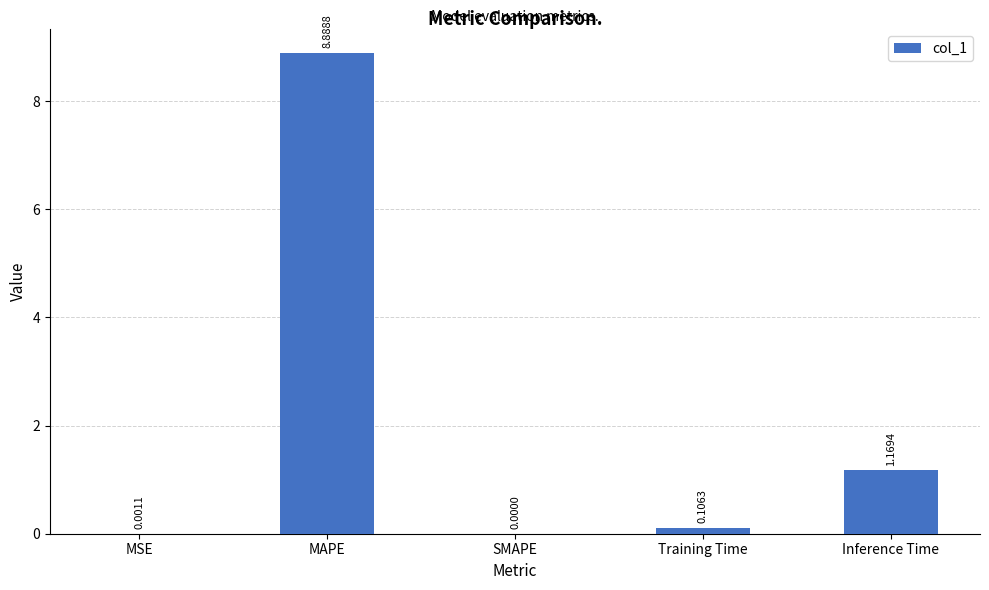

At which label is the value closest to 4?

Inference Time